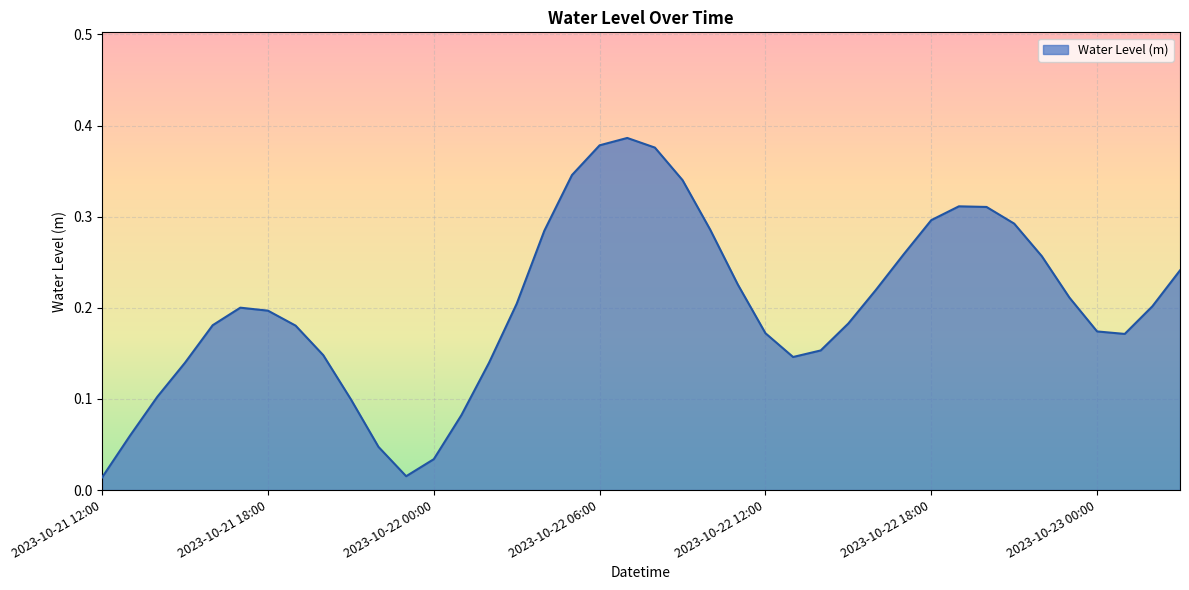

Reading left to right, what are all the values shown in this chart?

0.0	0.1	0.1	0.1	0.2	0.2	0.2	0.2	0.1	0.1	0.0	0.0	0.0	0.1	0.1	0.2	0.3	0.3	0.4	0.4	0.4	0.3	0.3	0.2	0.2	0.1	0.2	0.2	0.2	0.3	0.3	0.3	0.3	0.3	0.3	0.2	0.2	0.2	0.2	0.2